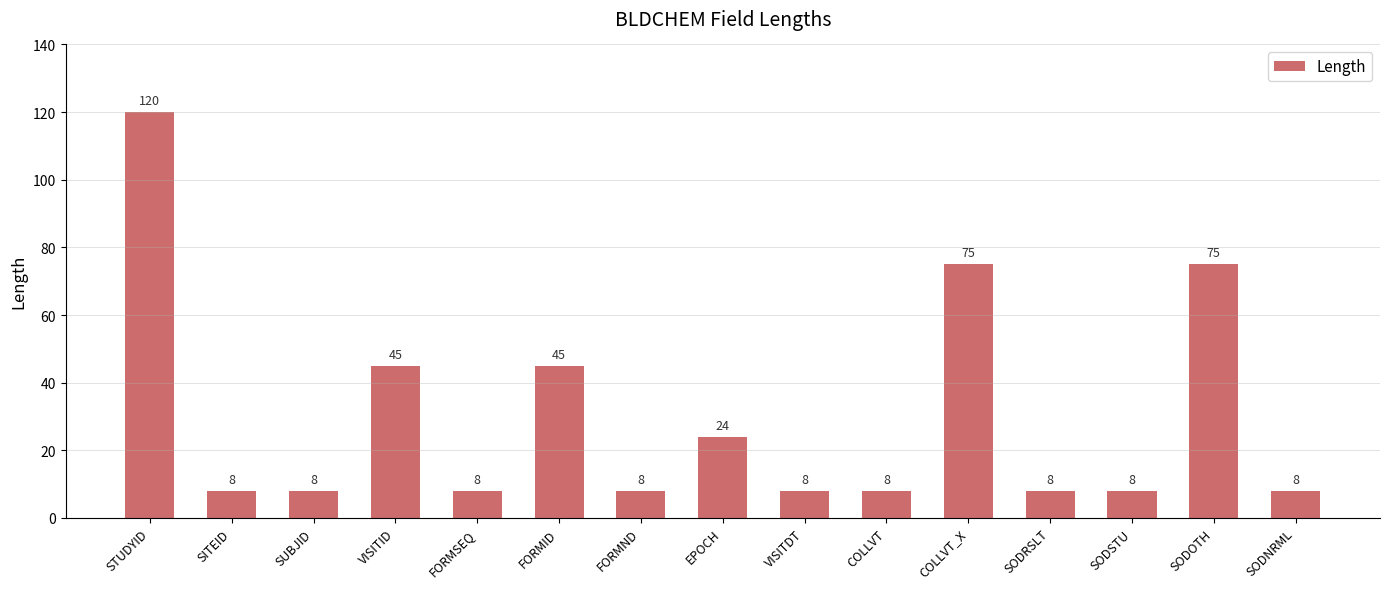

Count the values in the range 8 to 45.

12